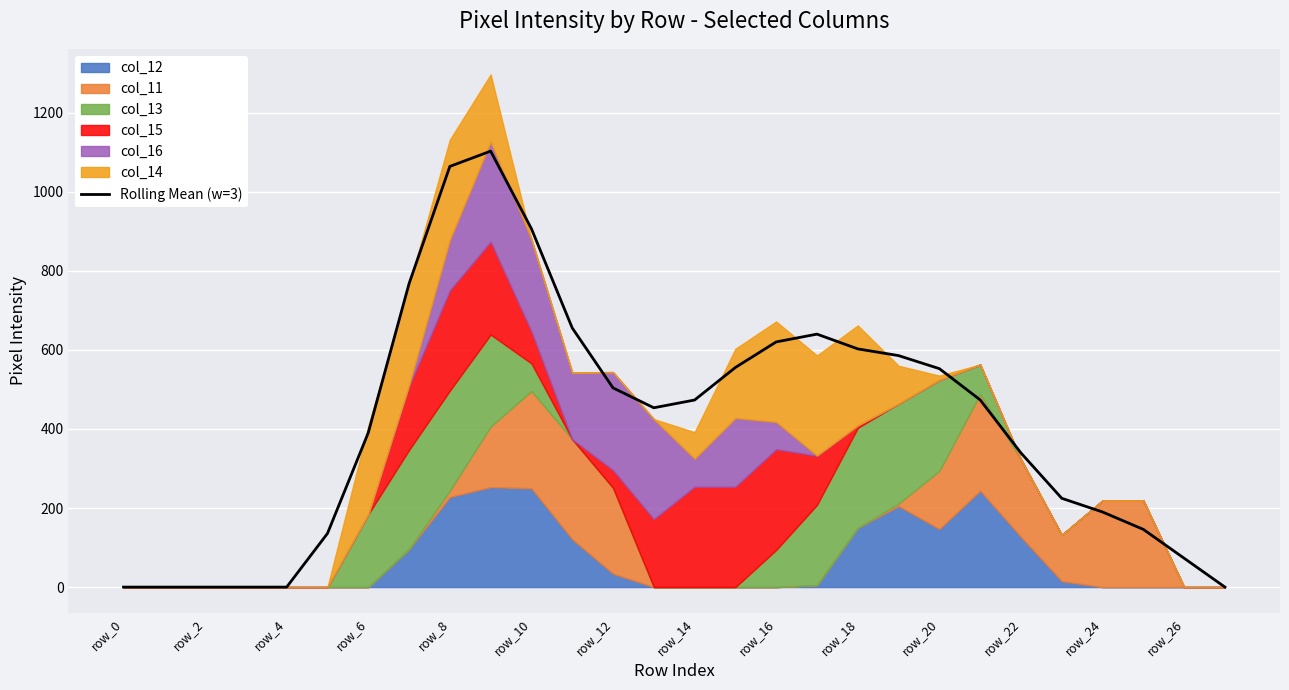

How many interior local peaks (higher than both neighbors) does the data have?

2